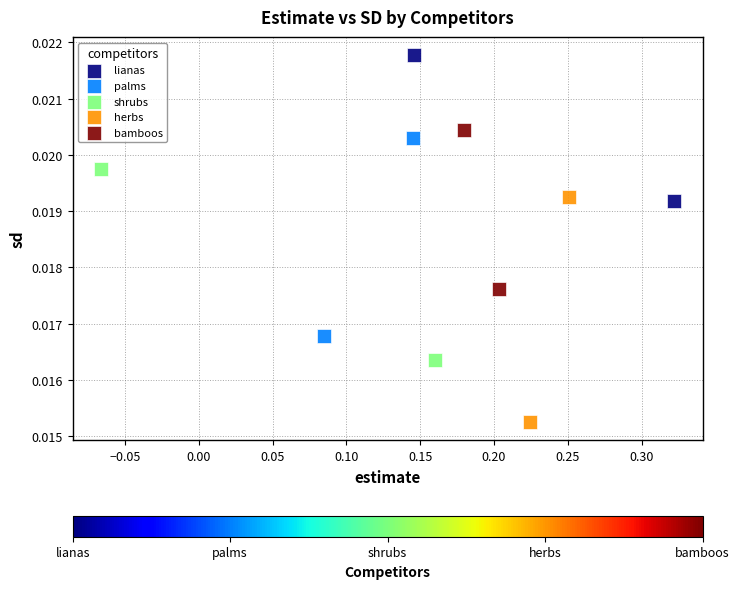

What are all the series names shown in the legend?

lianas, palms, shrubs, herbs, bamboos